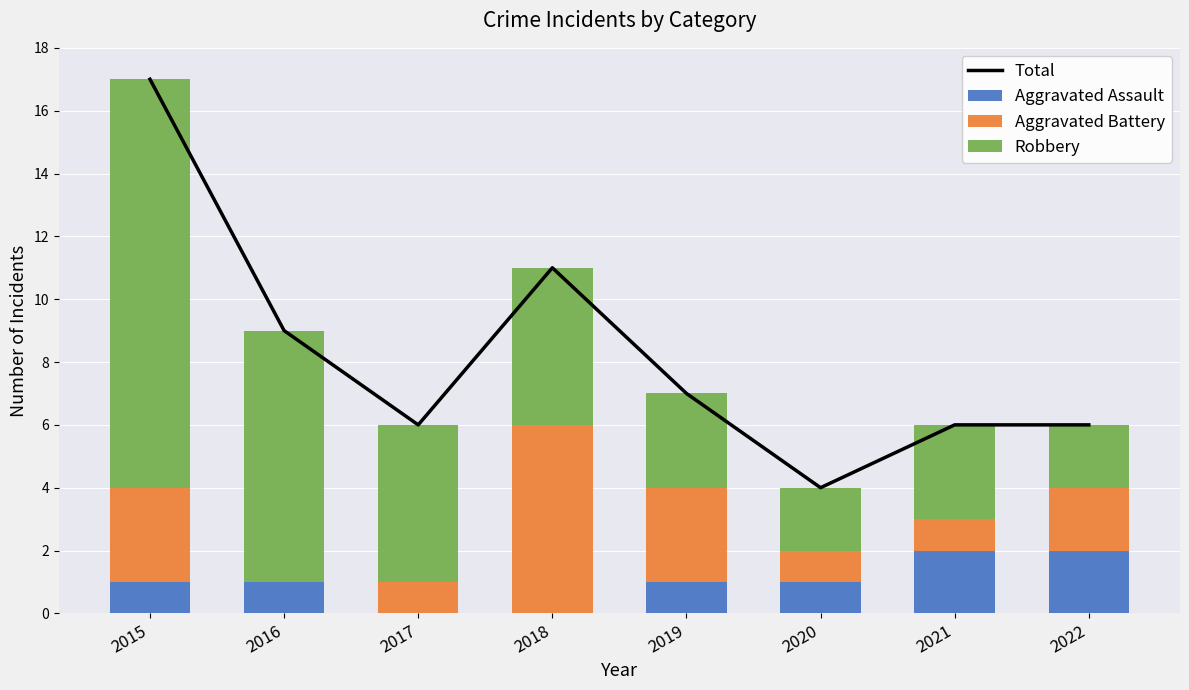

The Robbery series shows 4 at 2019. True or false?

False